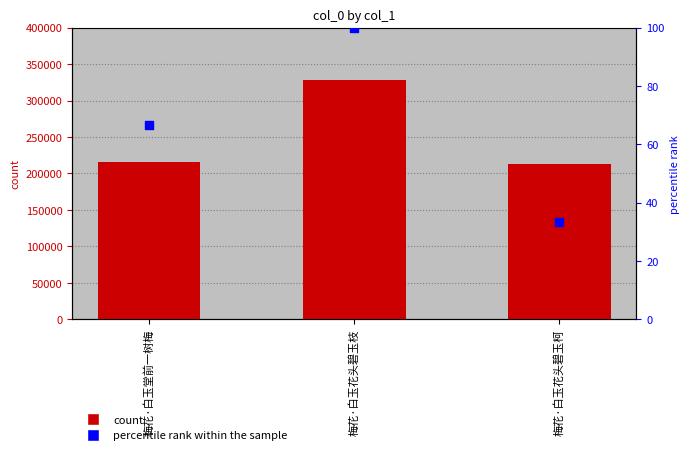

Which series reaches the maximum Y coordinate?

col_0